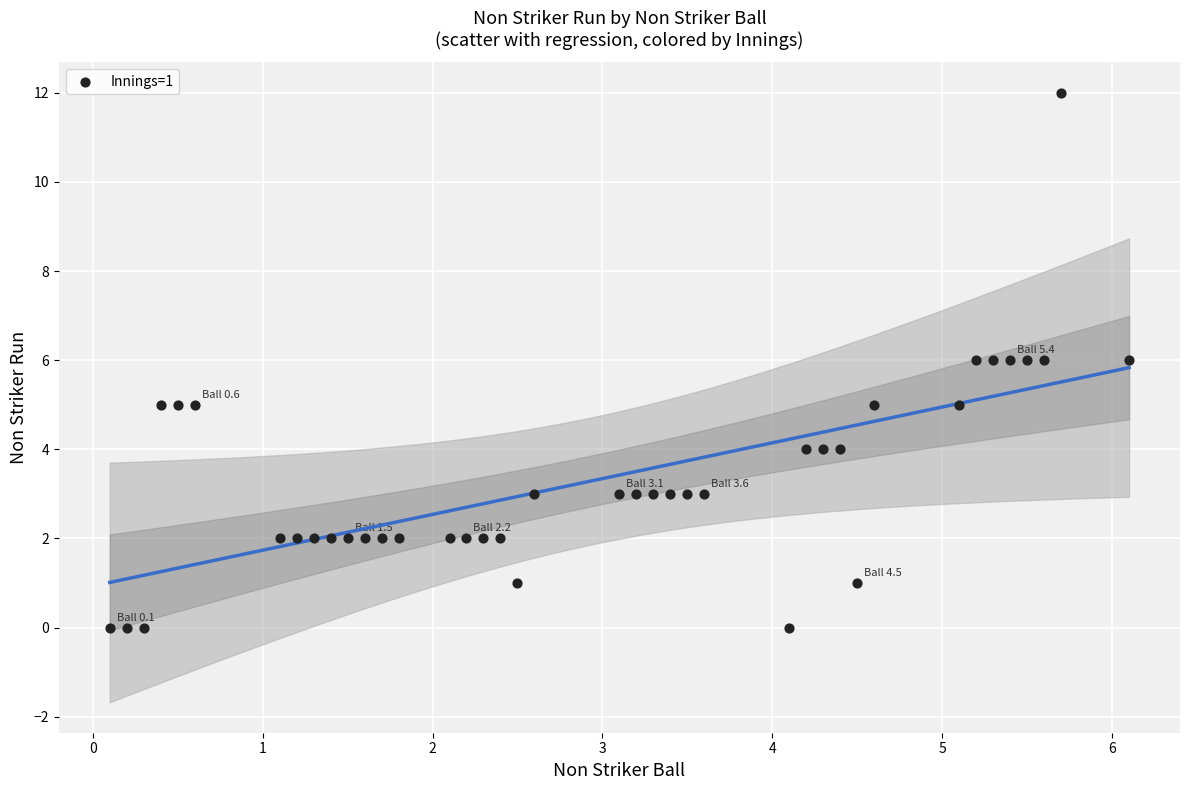

What is the range of Y values (max minus min)?

12